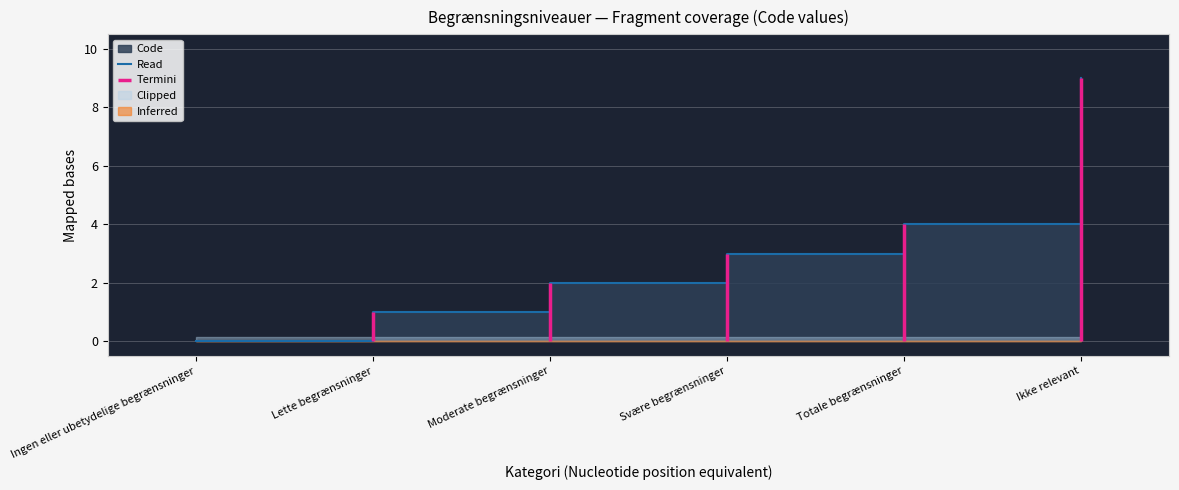

What is the maximum value shown in the chart?

9